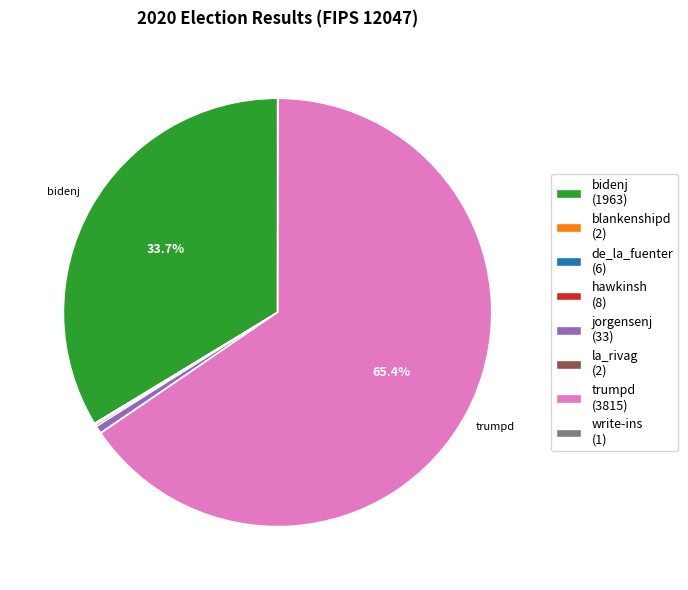

Does any single category account for the majority?

Yes